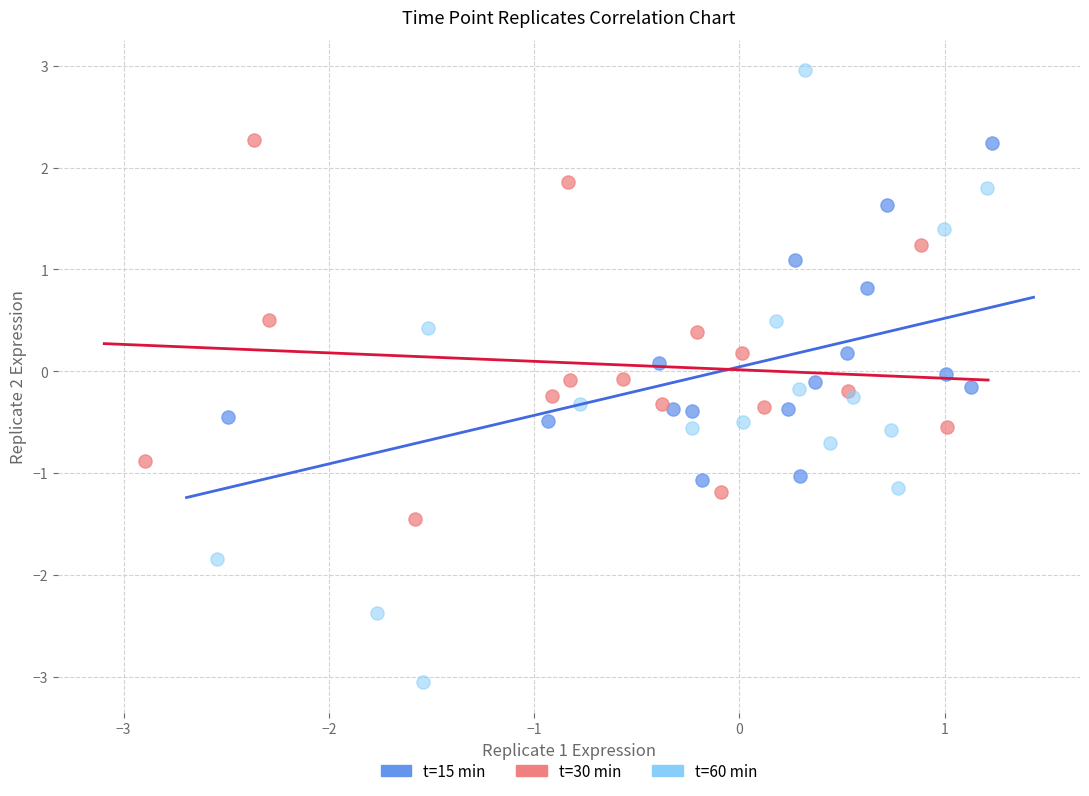

Which series reaches the minimum Y coordinate?

t=60 min